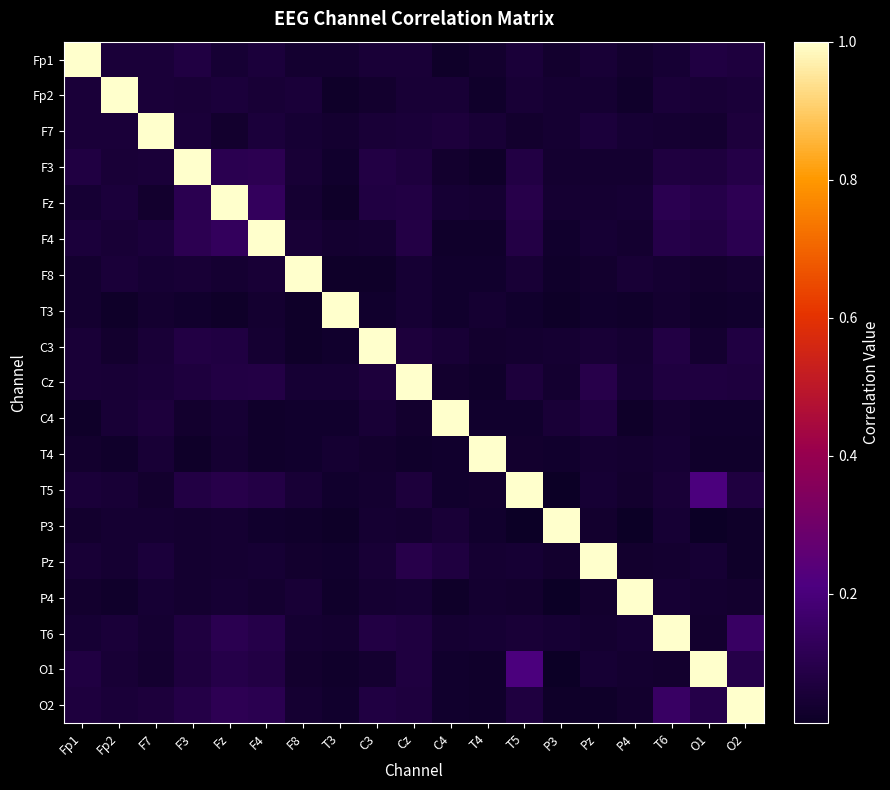

Between T4 and Pz, which series saw the biggest shift?

T4